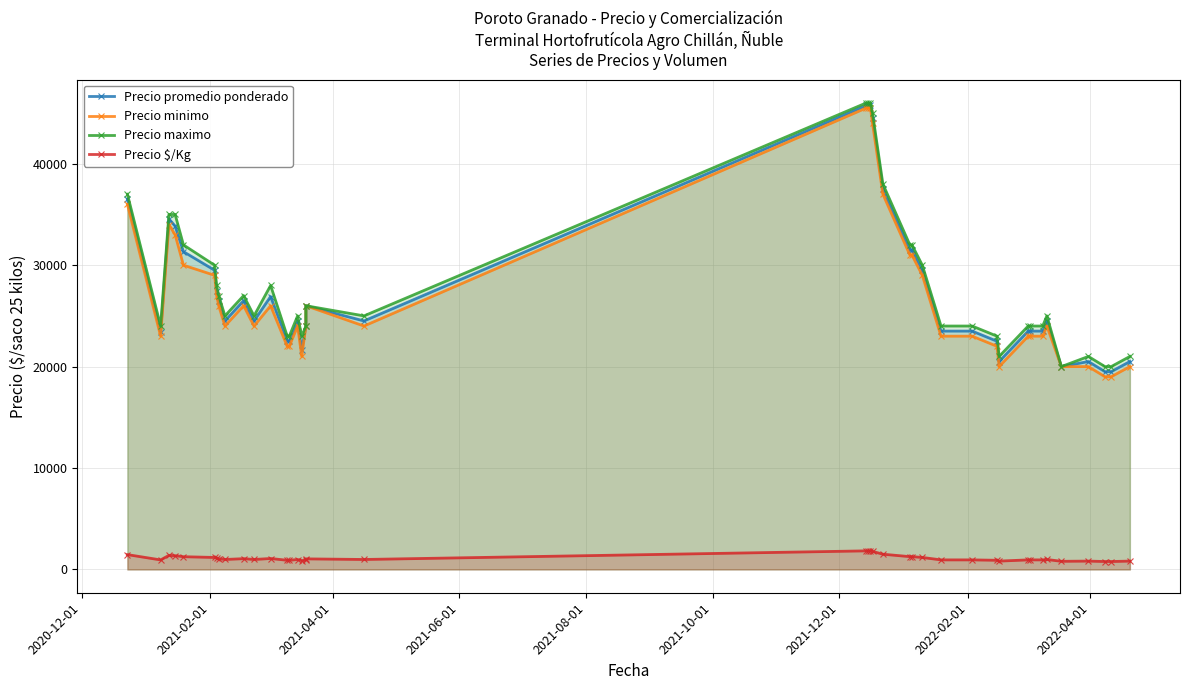

The Precio $/Kg series shows 2758 at 21. True or false?

False